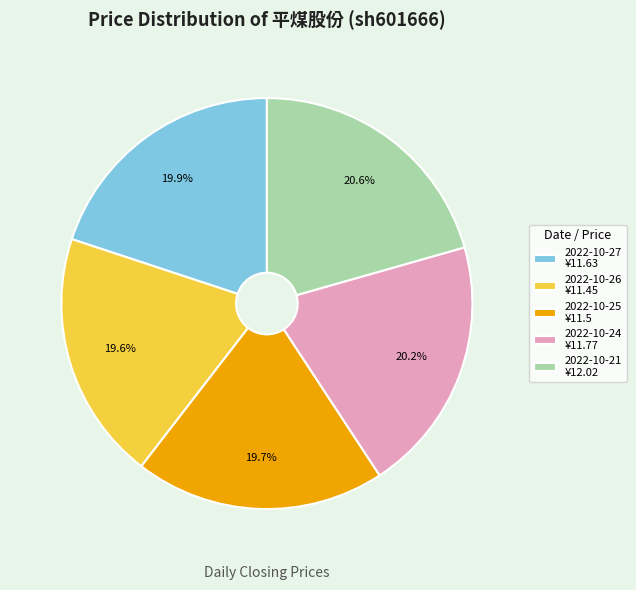

Is the sum of 2022-10-26 and 2022-10-24 greater than half?

No